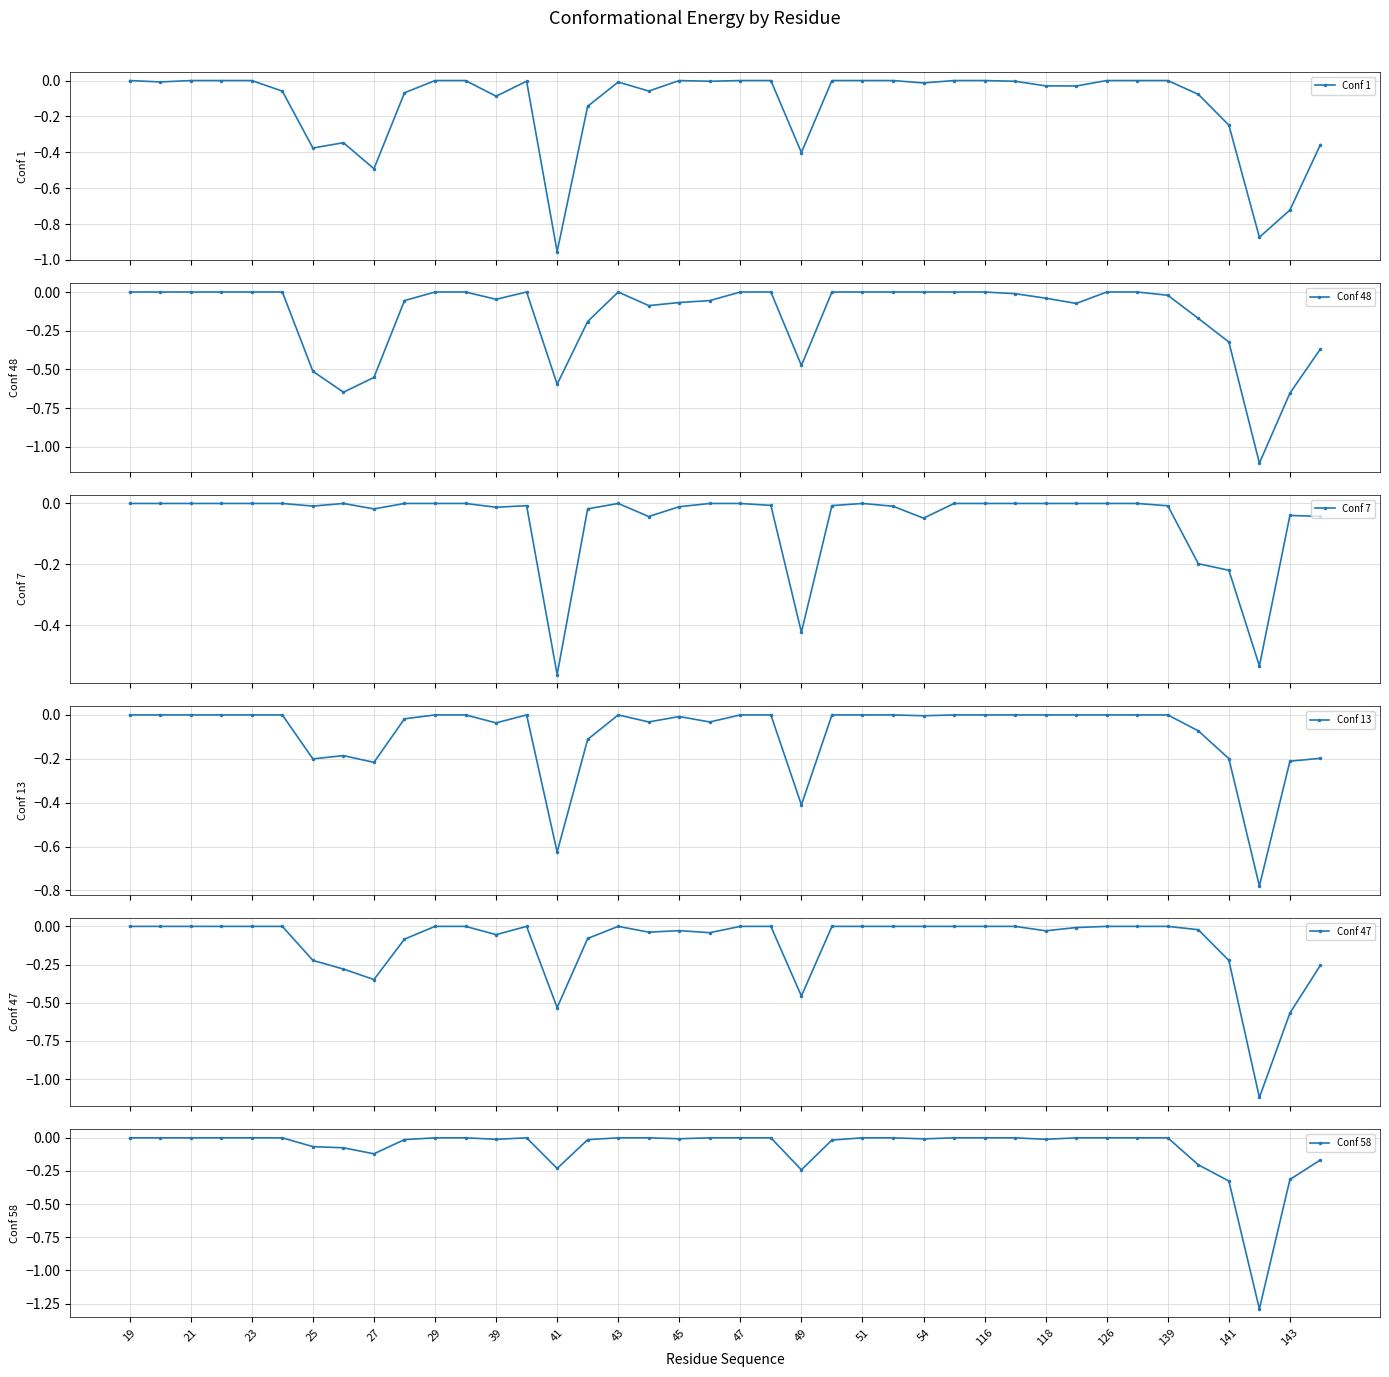

What is the minimum value for Conf 48?

-1.1